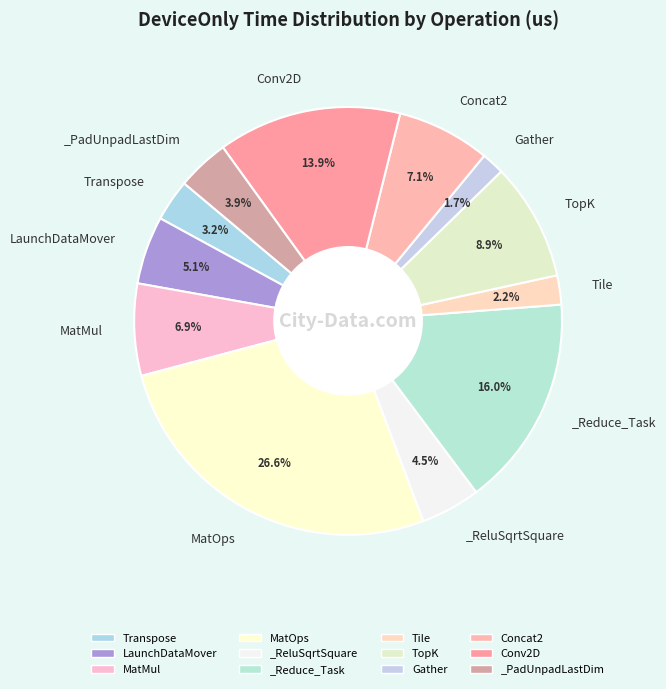

How much of the chart is everything except LaunchDataMover?

94.9%